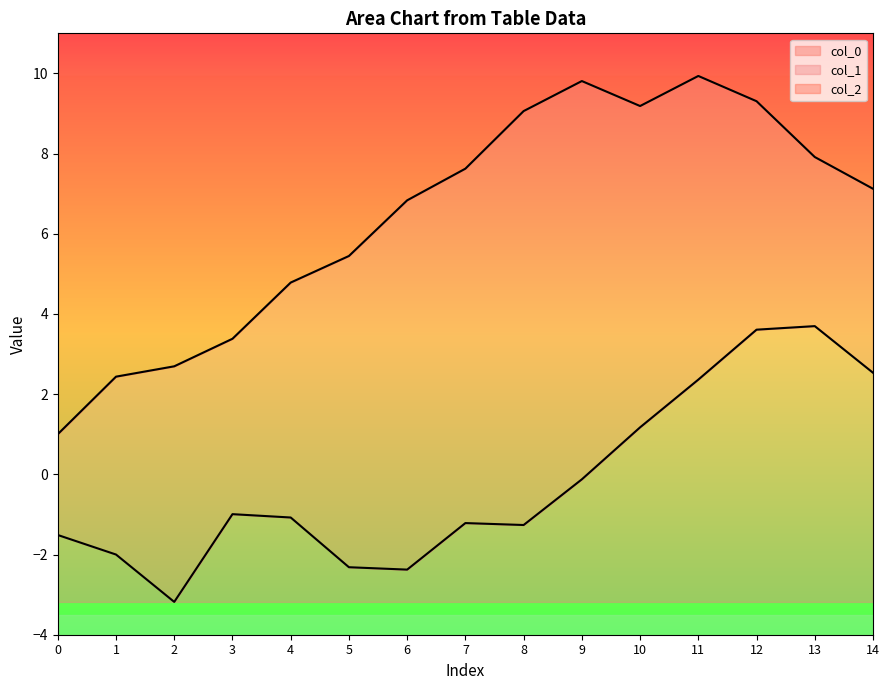

True or false: col_0 and col_1 intersect in this chart.

False